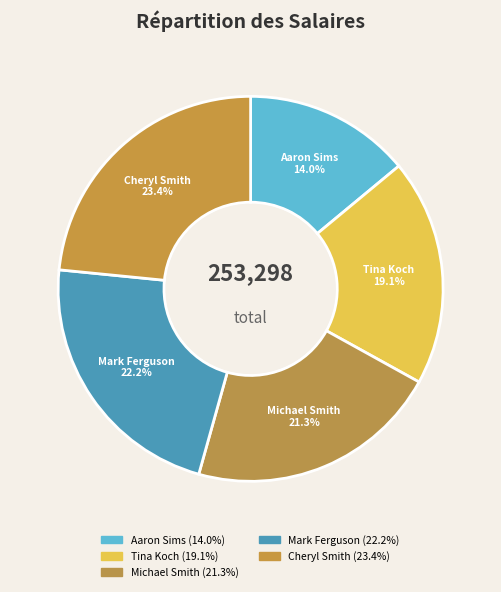

Which slice is the smallest?

Aaron Sims